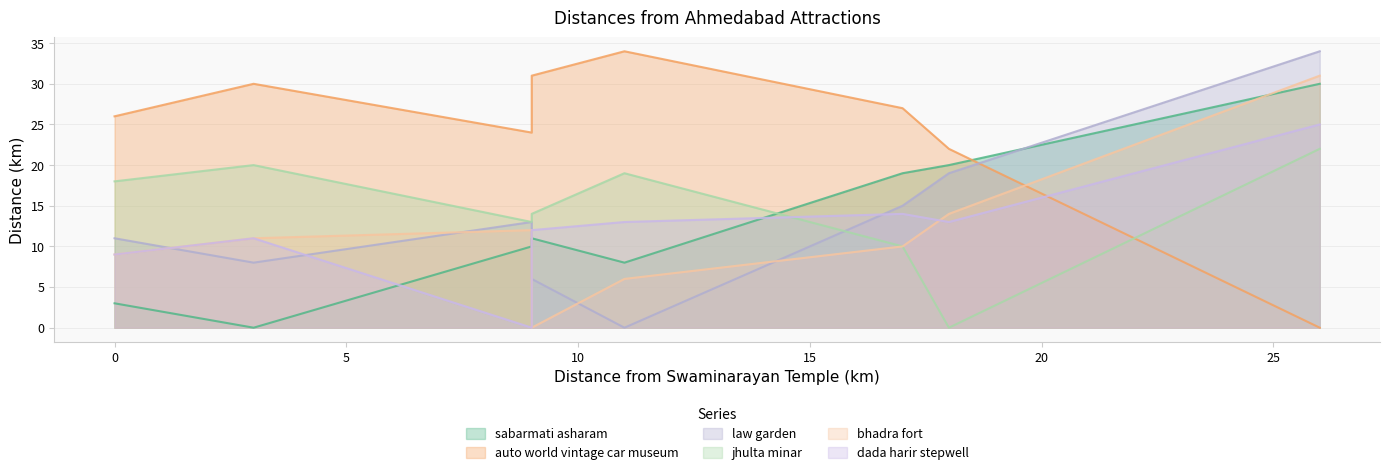

True or false: auto world vintage car museum has more than 1 points higher than both neighbors.

True